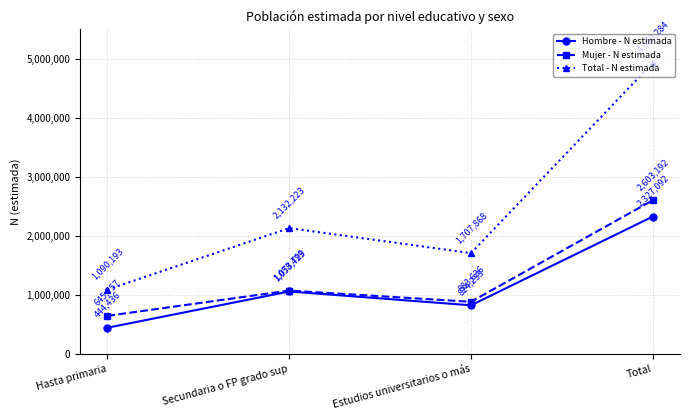

Where is the first local maximum for Total - N estimada?

Secundaria o FP grado sup